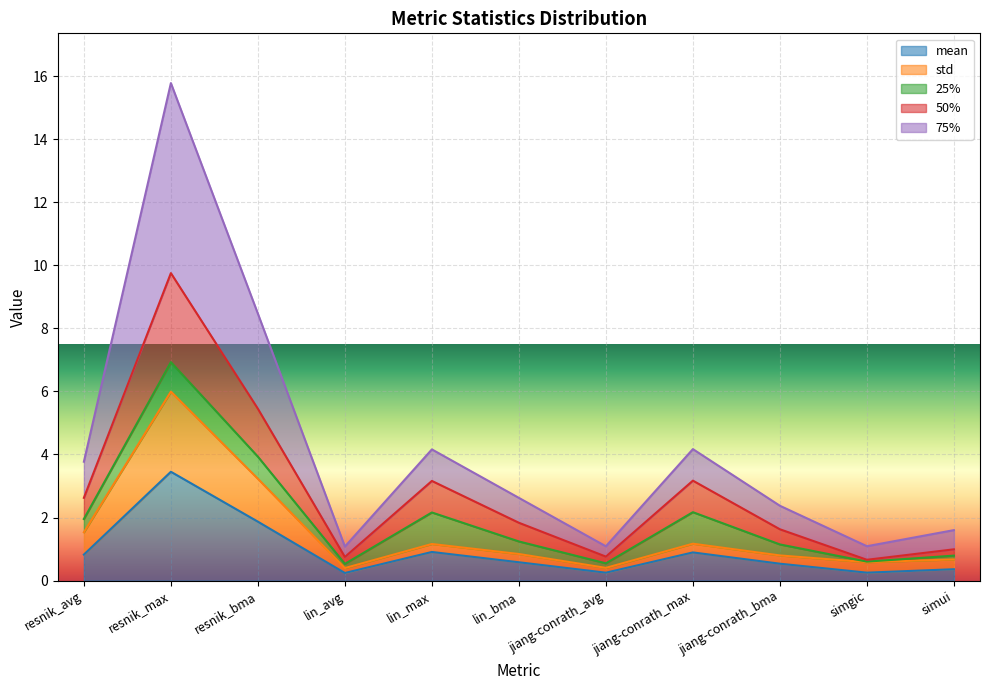

True or false: mean and 75% intersect in this chart.

False